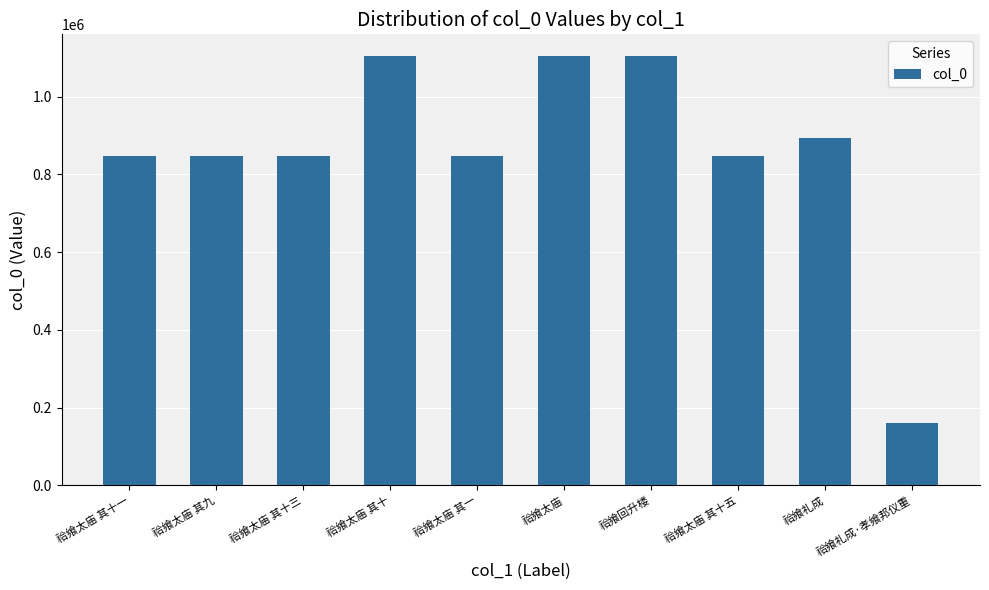

Are the bars horizontal?

No